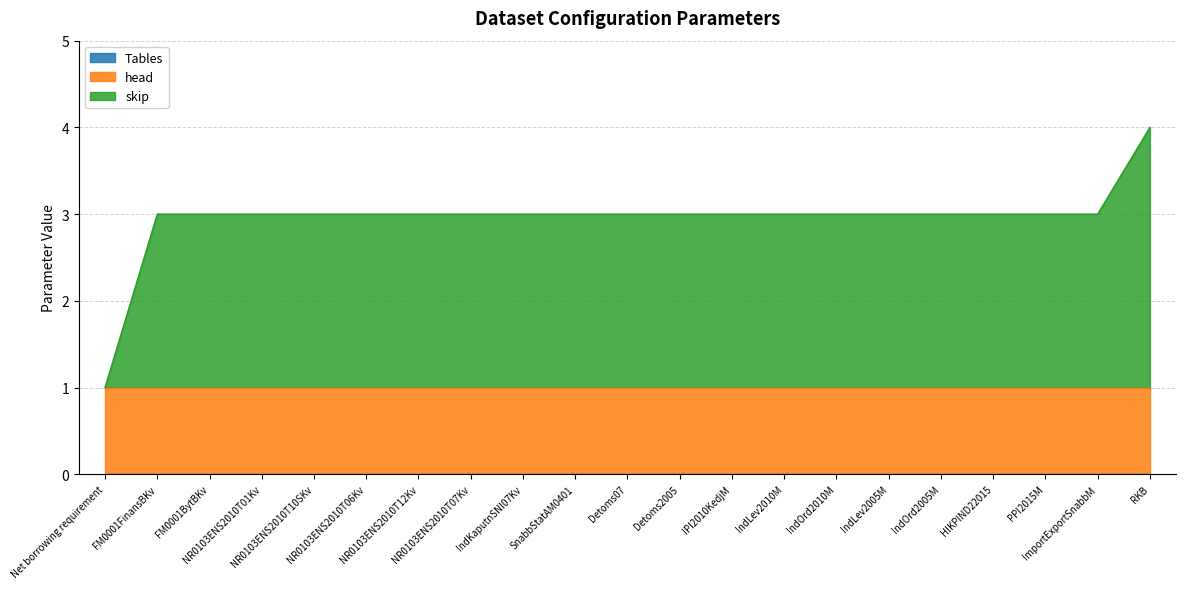

Rank the categories by Tables value from highest to lowest.

Net borrowing requirement, FM0001FinansBKv, FM0001BytBKv, NR0103ENS2010T01Kv, NR0103ENS2010T10SKv, NR0103ENS2010T06Kv, NR0103ENS2010T12Kv, NR0103ENS2010T07Kv, IndKaputnSNI07Kv, SnabbStatAM0401, Detoms07, Detoms2005, IPI2010KedjM, IndLev2010M, IndOrd2010M, IndLev2005M, IndOrd2005M, HIKPIND22015, PPI2015M, ImportExportSnabbM, RKB